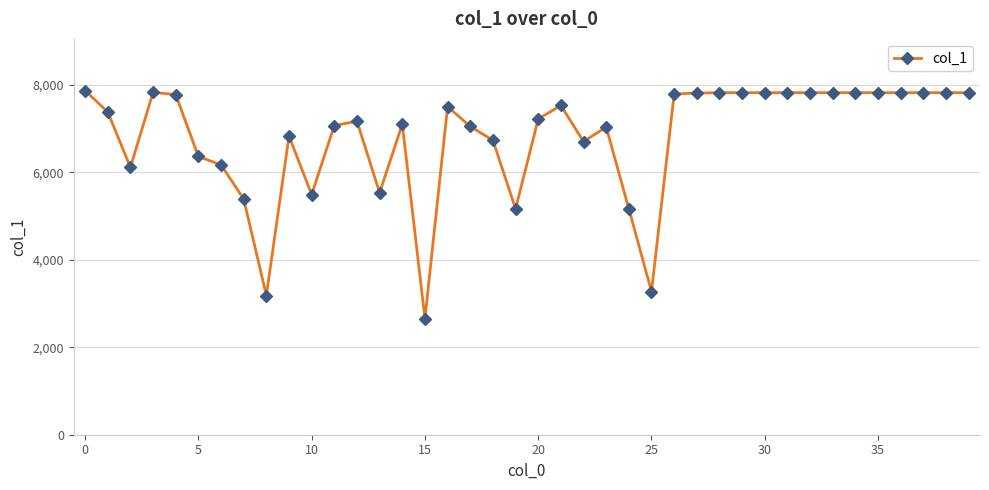

Does the chart have visible grid lines?

Yes